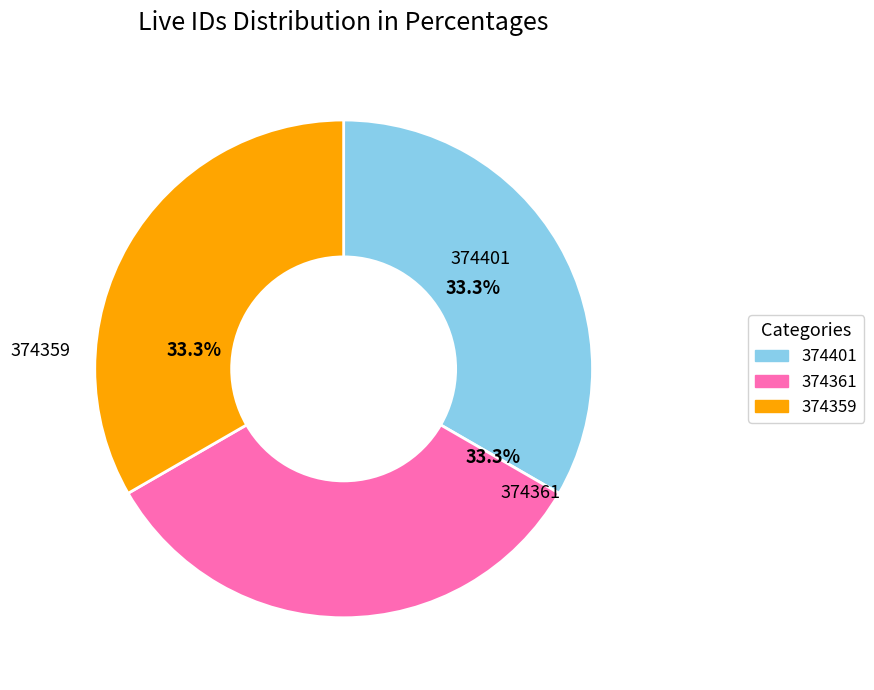

Approximately how many times larger is the value at 374401 compared to 374361?

1.0